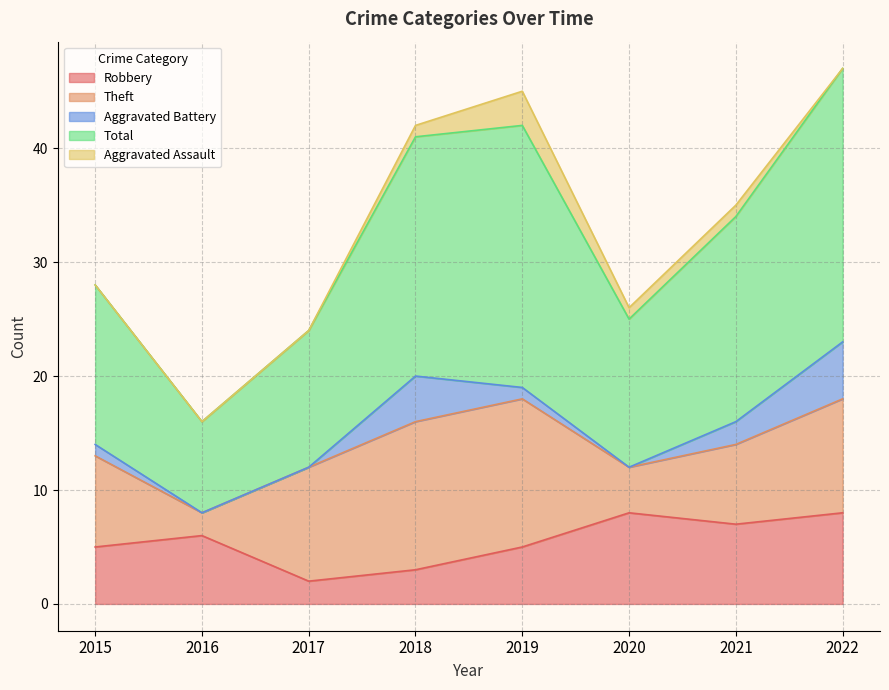

Between 2020 and 2021, which series saw the biggest shift?

Total